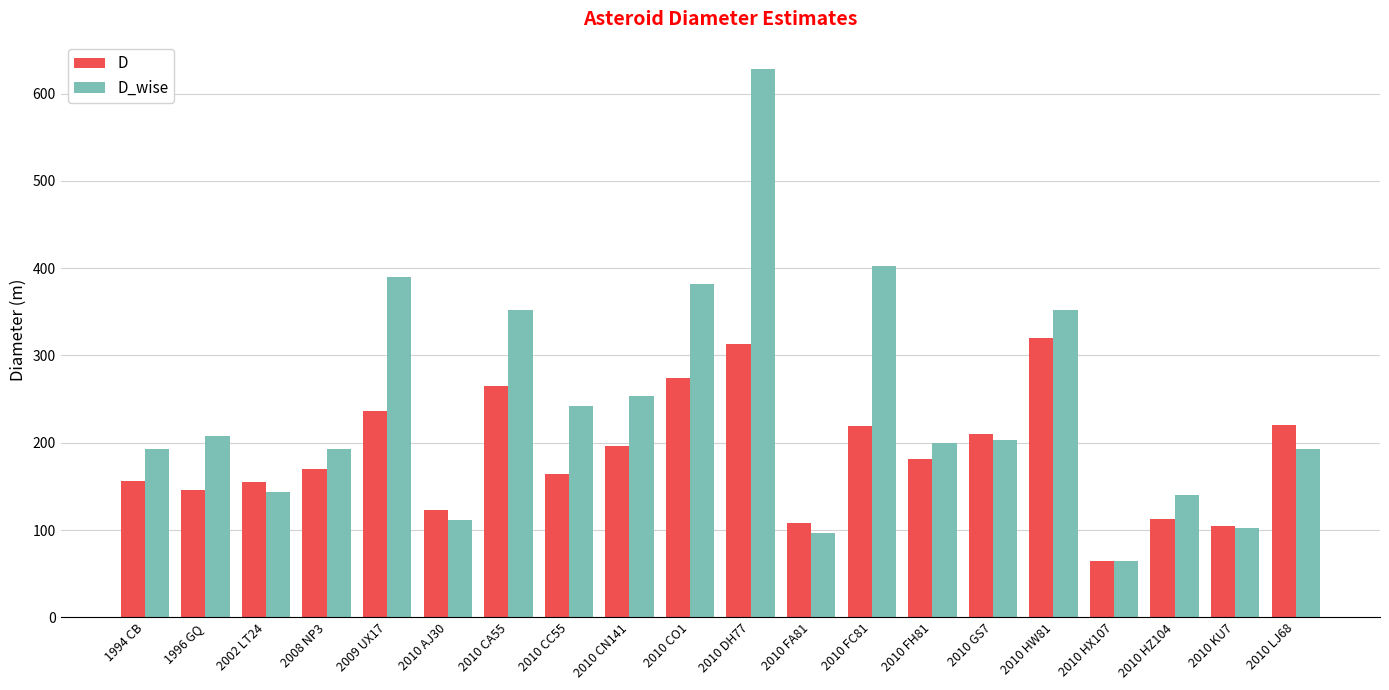

What is the label of the 4th bar from the right?

2010 HX107